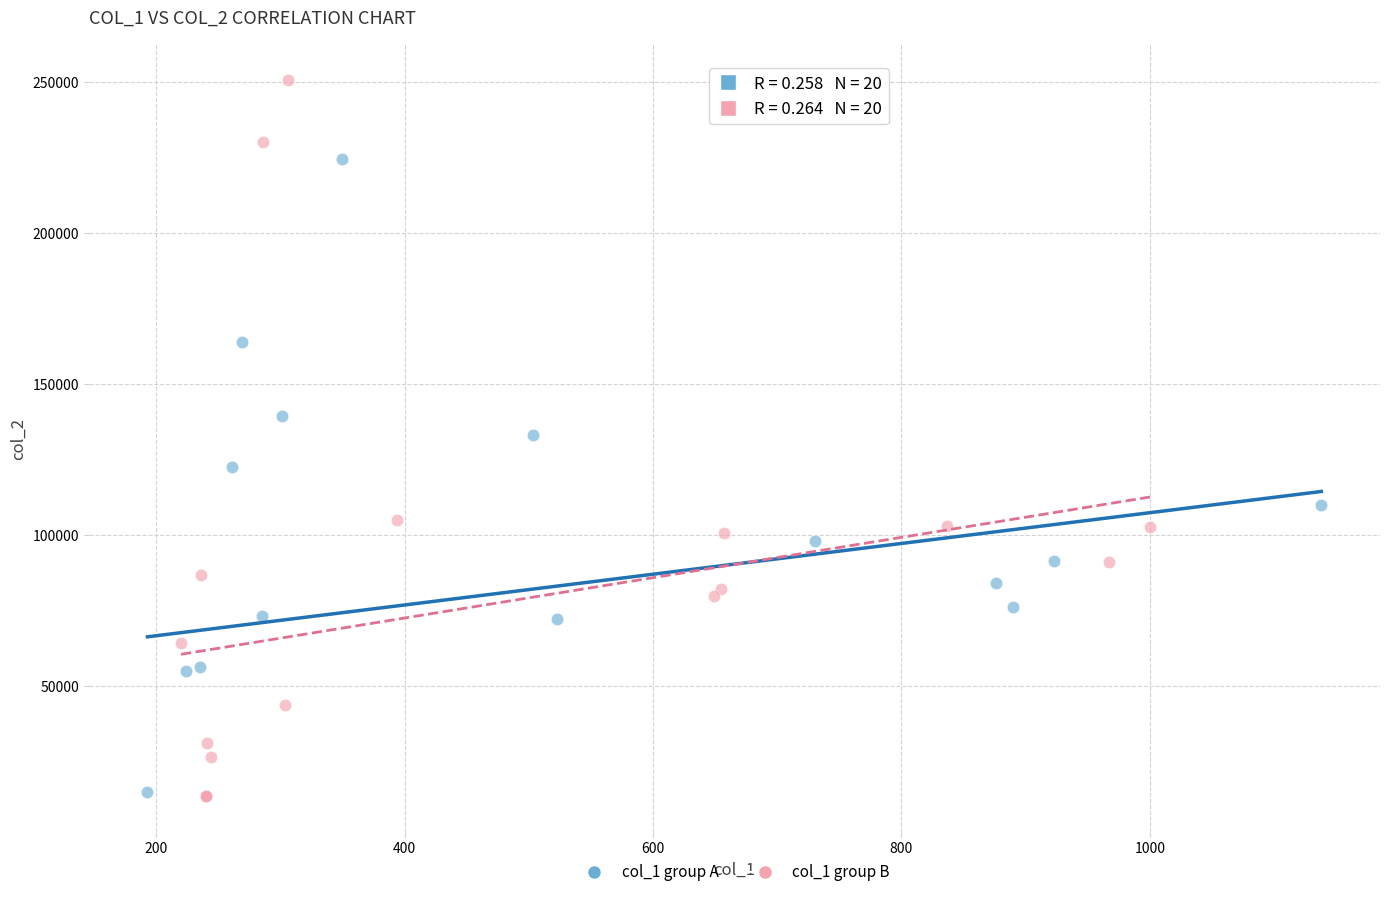

Which series has the largest Y range (max minus min)?

col_1 group B